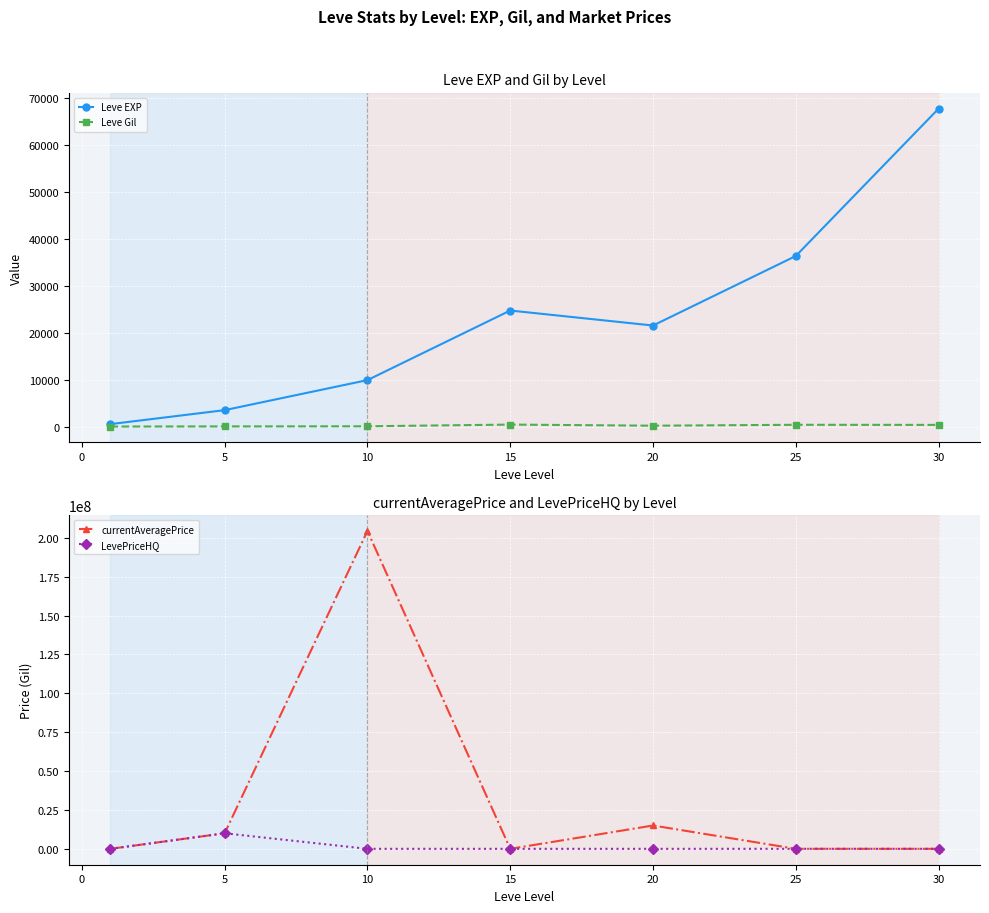

How many values in the currentAveragePrice series are below 14304?

3